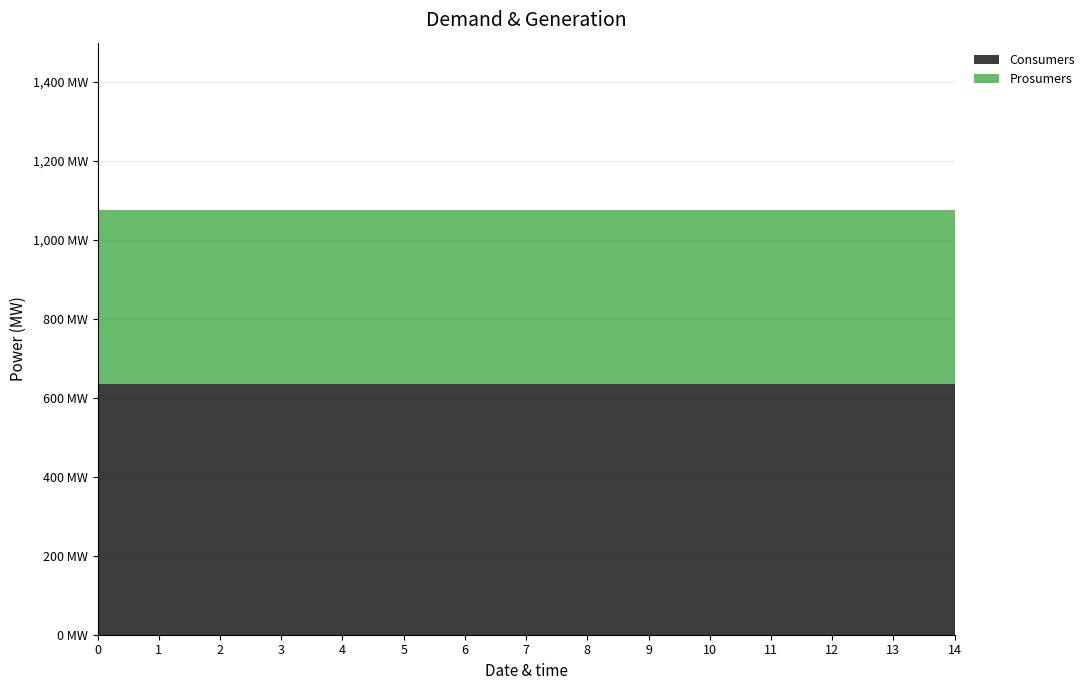

Reading left to right, transcribe all the data shown in this chart.

Consumers: 635	635	635	635	635	635	635	635	635	635	635	635	635	635	635
Prosumers: 440	440	440	440	440	440	440	440	440	440	440	440	440	440	440